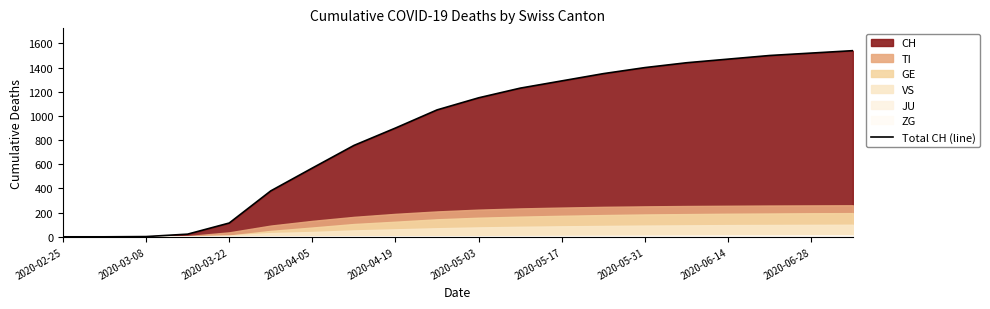

What is the change in value from 2020-04-19 to 2020-05-03?

+266